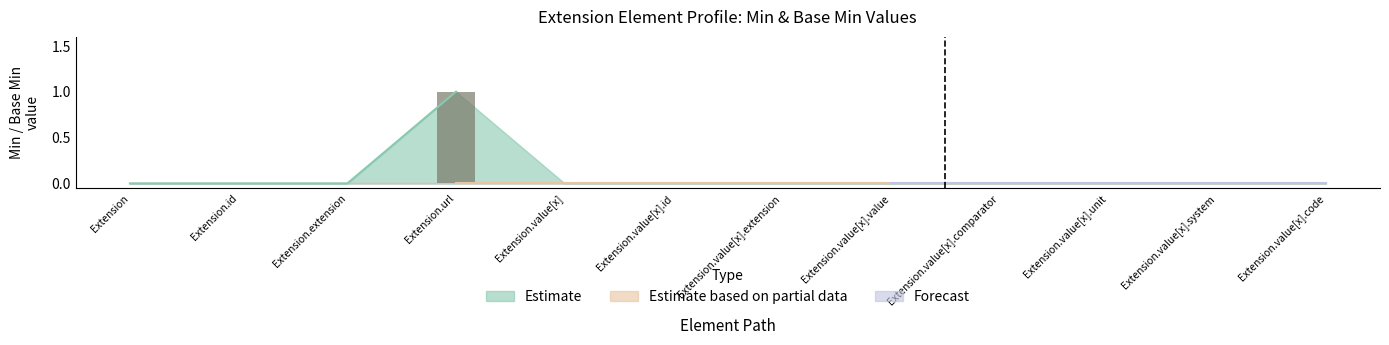

Is the value of Forecast at Extension.value[x].system greater than the value of Estimate at Extension.value[x].code?

No